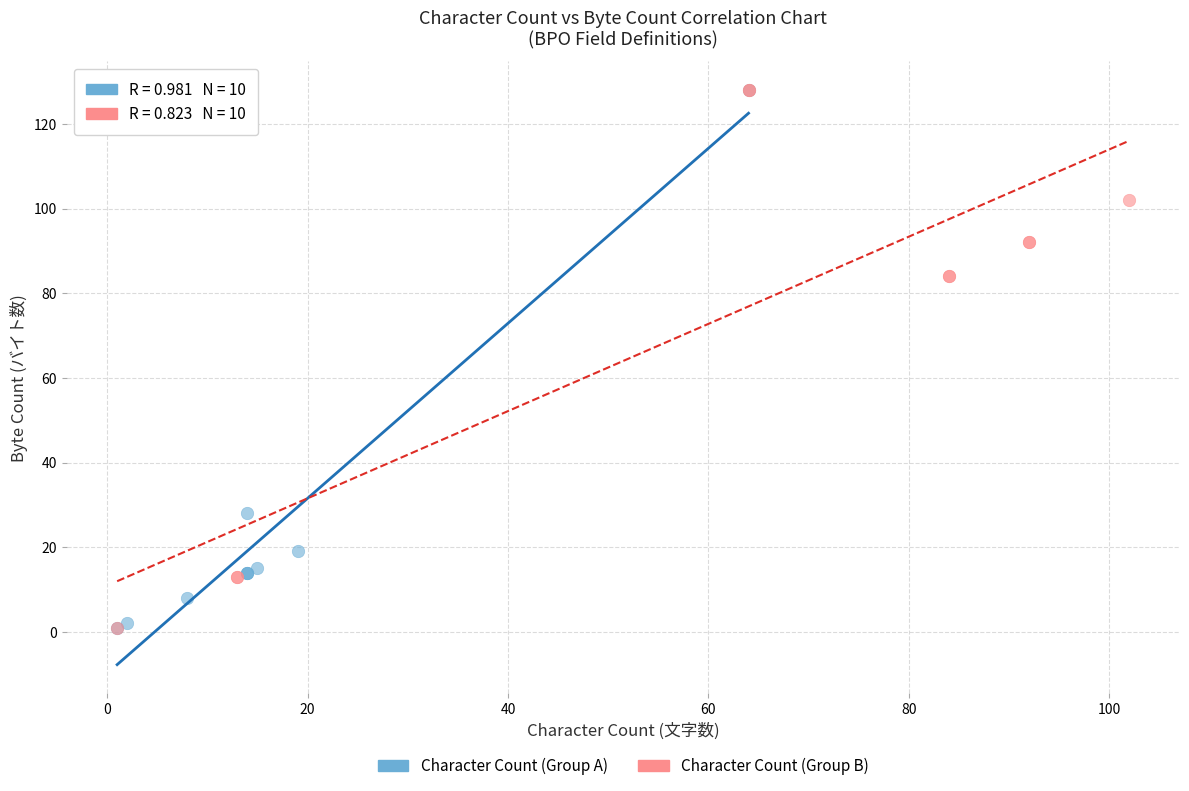

What are all the series names shown in the legend?

Character Count (Group A), Character Count (Group B)